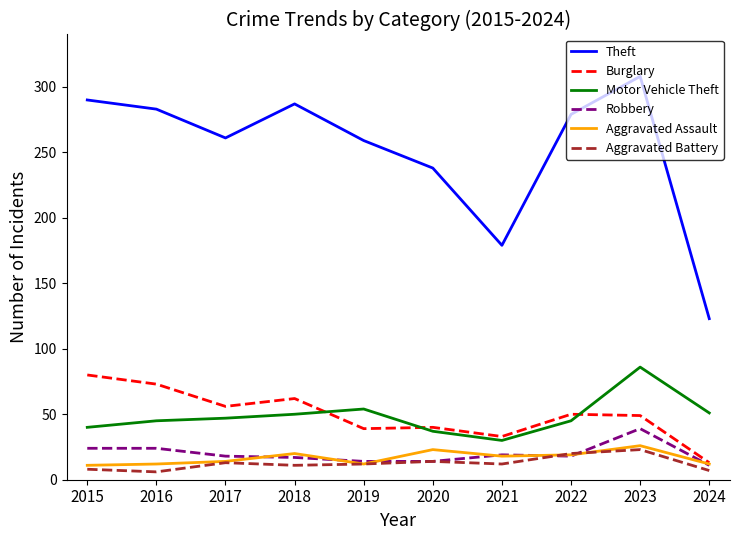

List the series in order of their peak value, lowest first.

Aggravated Battery, Aggravated Assault, Robbery, Burglary, Motor Vehicle Theft, Theft